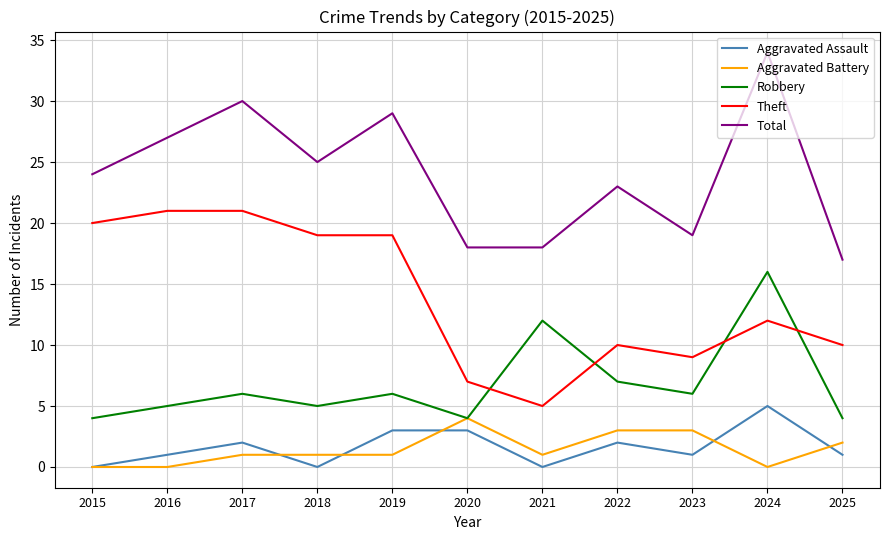

What is the total value across all series at 2016?

54